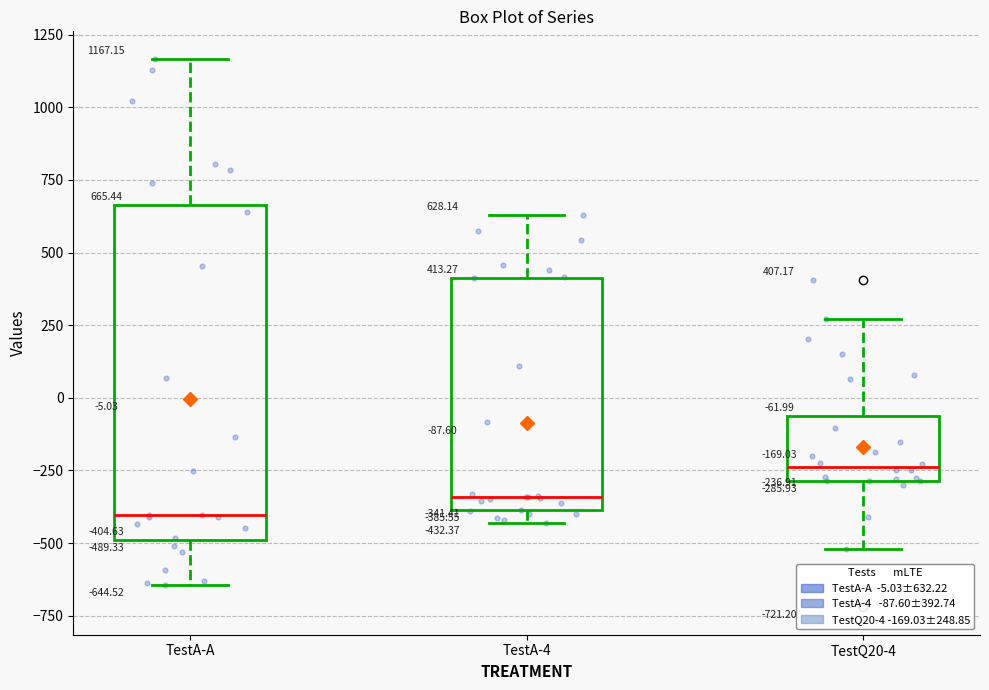

Which box's median line is the lowest?

TestA-A